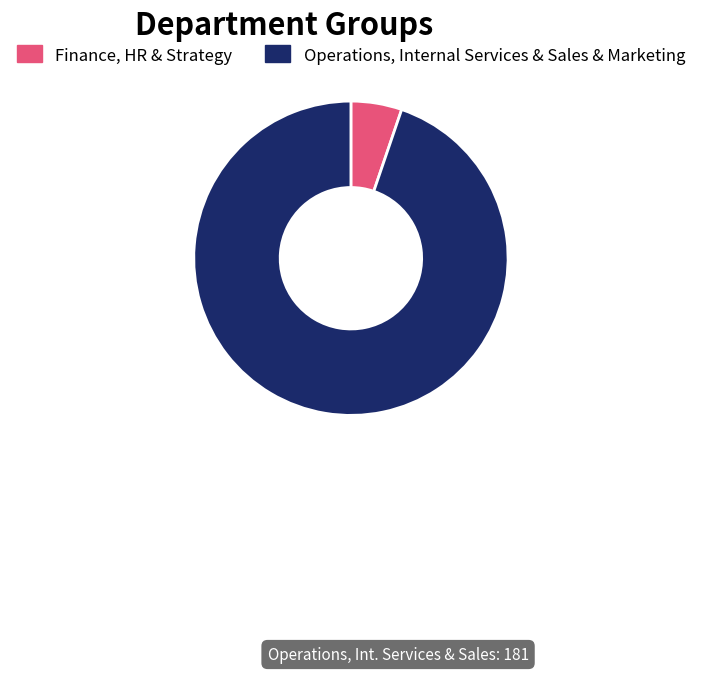

Which slice is the smallest?

Finance, HR & Strategy